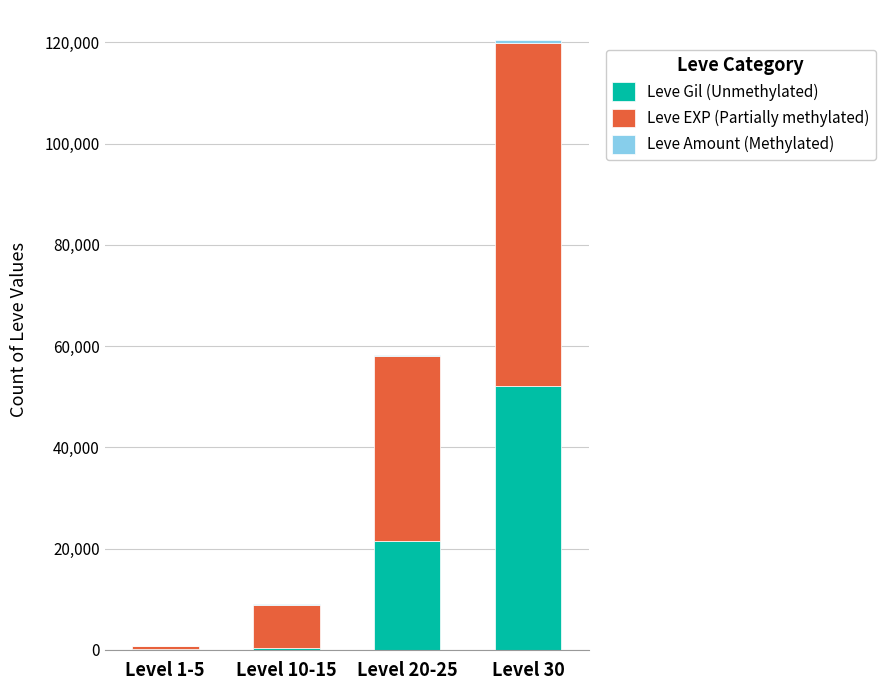

True or false: Leve Gil (Unmethylated) has a value of 112 at Level 1-5.

True